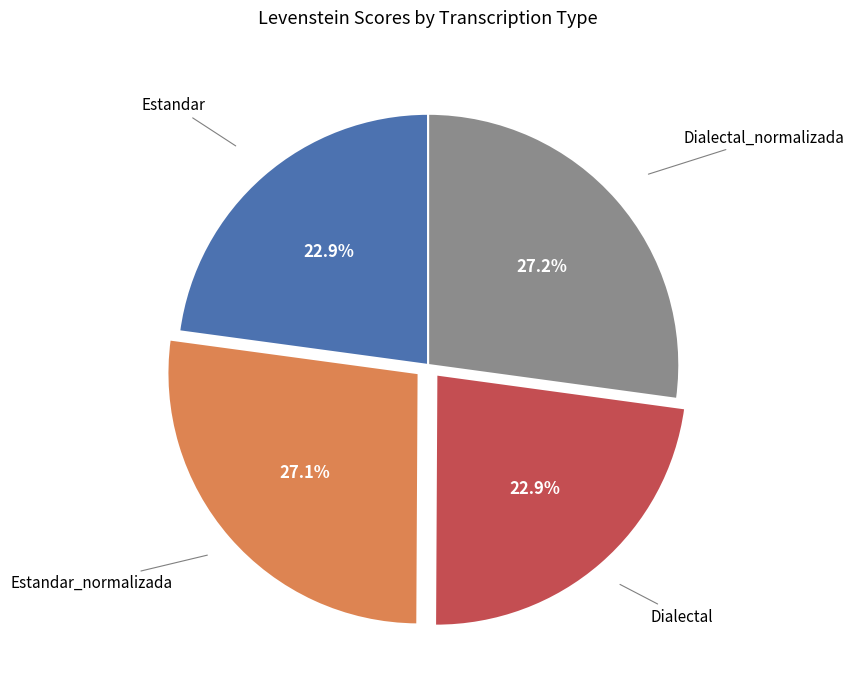

To the nearest percent, what percentage of the pie is Dialectal_normalizada?

27%